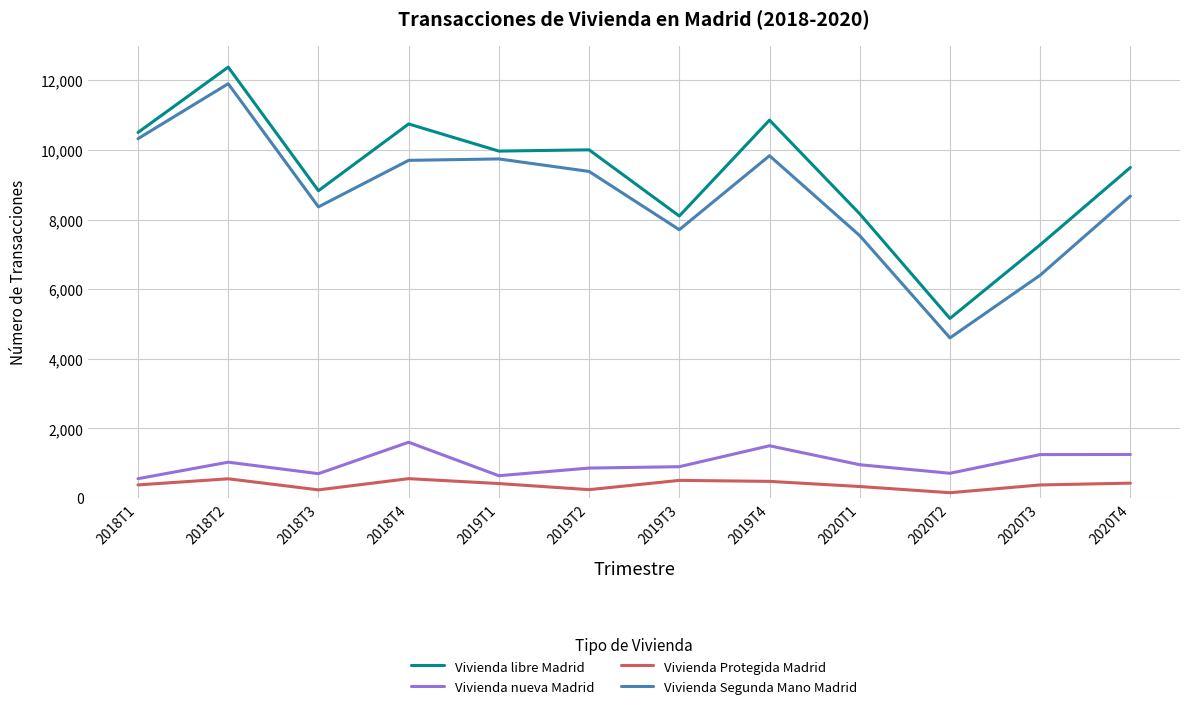

At which category is the sum across all series the highest?

2018T2